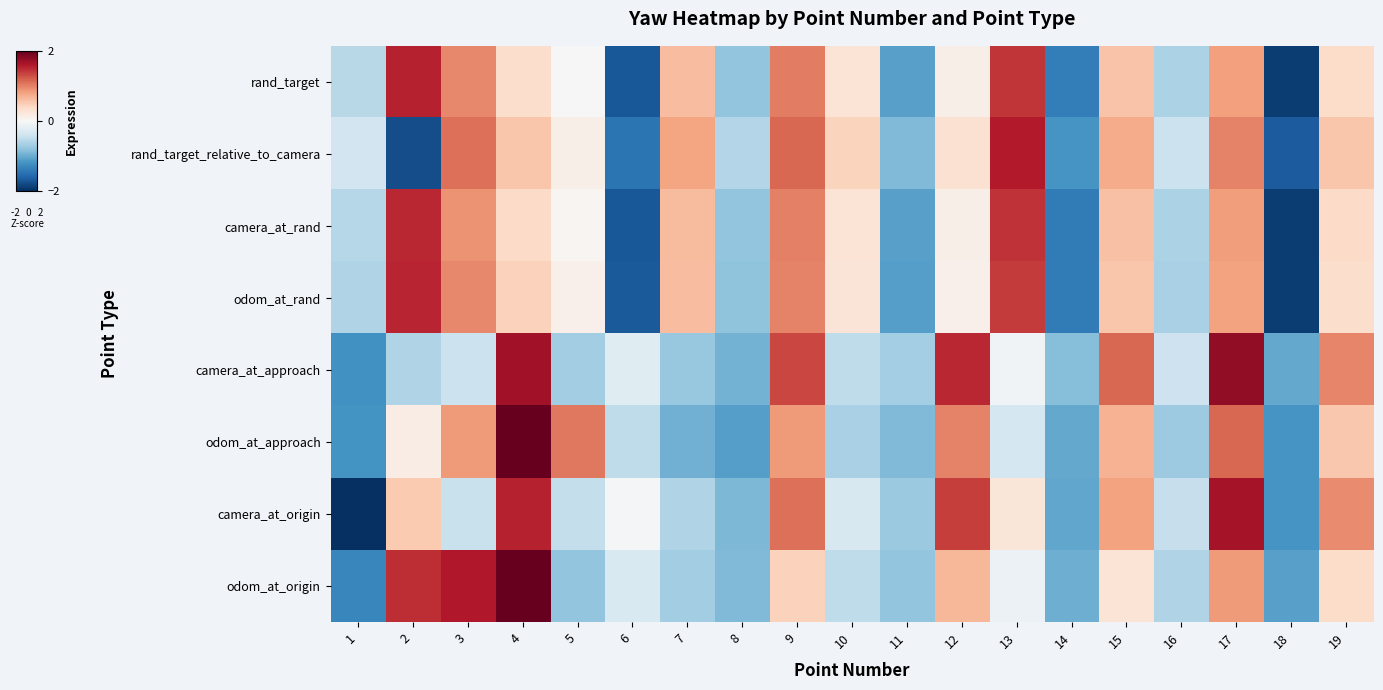

Reading left to right, list all the values displayed in this chart.

rand_target: 1=-0.6	2=1.5	3=1.0	4=0.4	5=-0.0	6=-1.7	7=0.6	8=-0.8	9=1.0	10=0.3	11=-1.1	12=0.1	13=1.4	14=-1.4	15=0.6	16=-0.6	17=0.8	18=-1.9	19=0.4
rand_target_relative_to_camera: 1=-0.4	2=-1.8	3=1.1	4=0.6	5=0.1	6=-1.5	7=0.8	8=-0.6	9=1.1	10=0.5	11=-0.9	12=0.3	13=1.6	14=-1.2	15=0.7	16=-0.4	17=1.0	18=-1.7	19=0.5
camera_at_rand: 1=-0.6	2=1.5	3=0.9	4=0.4	5=0.0	6=-1.7	7=0.6	8=-0.8	9=1.0	10=0.3	11=-1.1	12=0.1	13=1.4	14=-1.4	15=0.6	16=-0.6	17=0.8	18=-1.9	19=0.4
odom_at_rand: 1=-0.6	2=1.5	3=1.0	4=0.5	5=0.1	6=-1.7	7=0.6	8=-0.8	9=1.0	10=0.3	11=-1.1	12=0.1	13=1.4	14=-1.4	15=0.6	16=-0.6	17=0.8	18=-1.9	19=0.4
camera_at_approach: 1=-1.2	2=-0.6	3=-0.4	4=1.7	5=-0.7	6=-0.2	7=-0.8	8=-0.9	9=1.3	10=-0.5	11=-0.7	12=1.5	13=-0.1	14=-0.9	15=1.2	16=-0.4	17=1.8	18=-1.0	19=1.0
odom_at_approach: 1=-1.2	2=0.2	3=0.9	4=2.3	5=1.1	6=-0.5	7=-1.0	8=-1.1	9=0.8	10=-0.7	11=-0.9	12=1.0	13=-0.4	14=-1.0	15=0.7	16=-0.7	17=1.1	18=-1.2	19=0.5
camera_at_origin: 1=-2.0	2=0.5	3=-0.4	4=1.5	5=-0.5	6=-0.0	7=-0.6	8=-0.9	9=1.1	10=-0.3	11=-0.7	12=1.4	13=0.2	14=-1.0	15=0.8	16=-0.5	17=1.7	18=-1.2	19=1.0
odom_at_origin: 1=-1.3	2=1.5	3=1.6	4=2.4	5=-0.8	6=-0.3	7=-0.7	8=-0.9	9=0.5	10=-0.5	11=-0.8	12=0.7	13=-0.1	14=-1.0	15=0.3	16=-0.6	17=0.9	18=-1.1	19=0.4